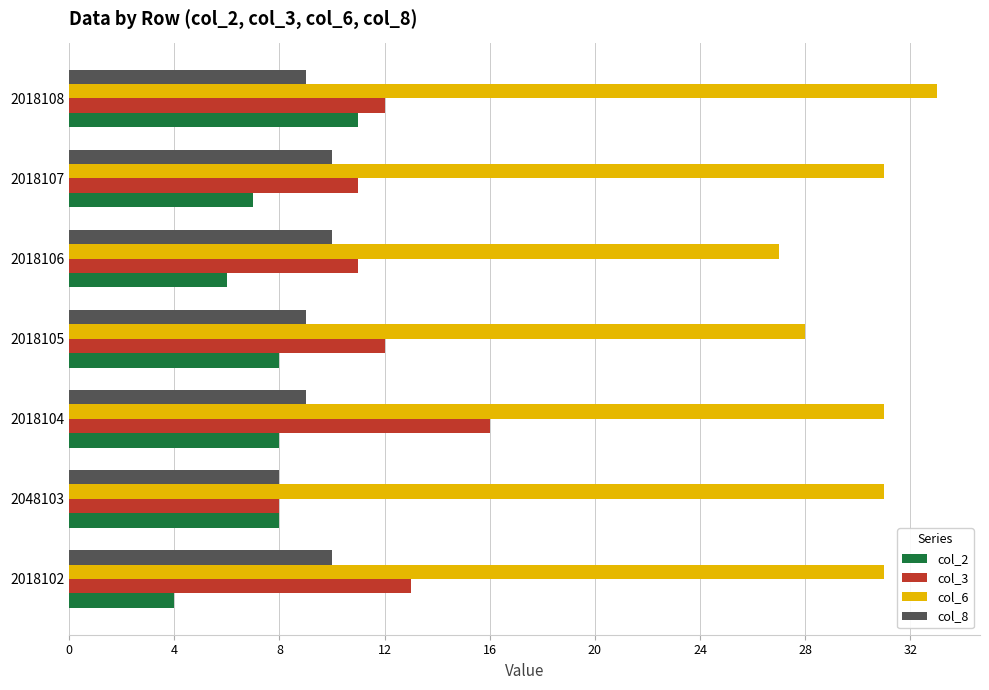

Is it true that col_6 equals 8 at 2018104?

False